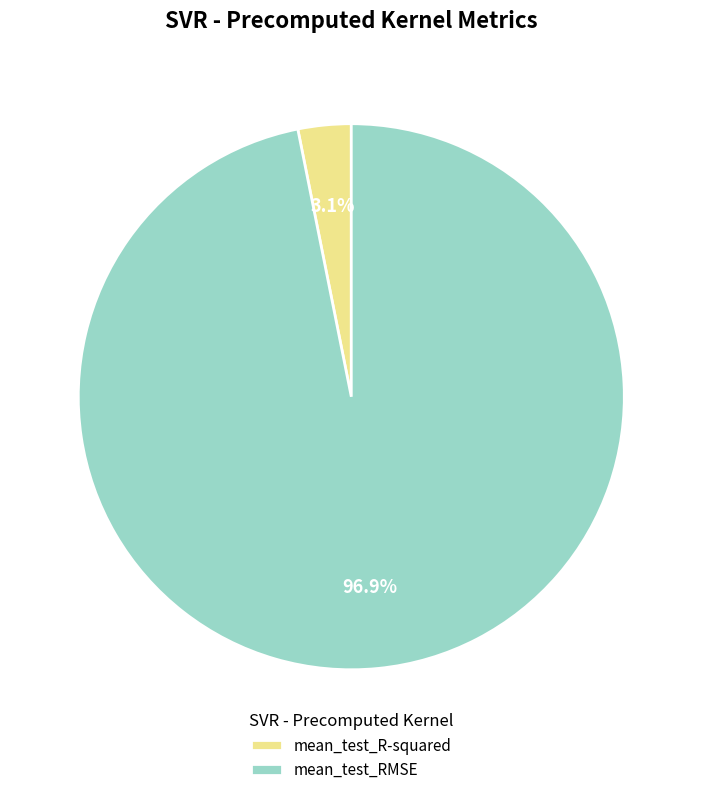

How much of the chart is everything except mean_test_R-squared?

96.9%